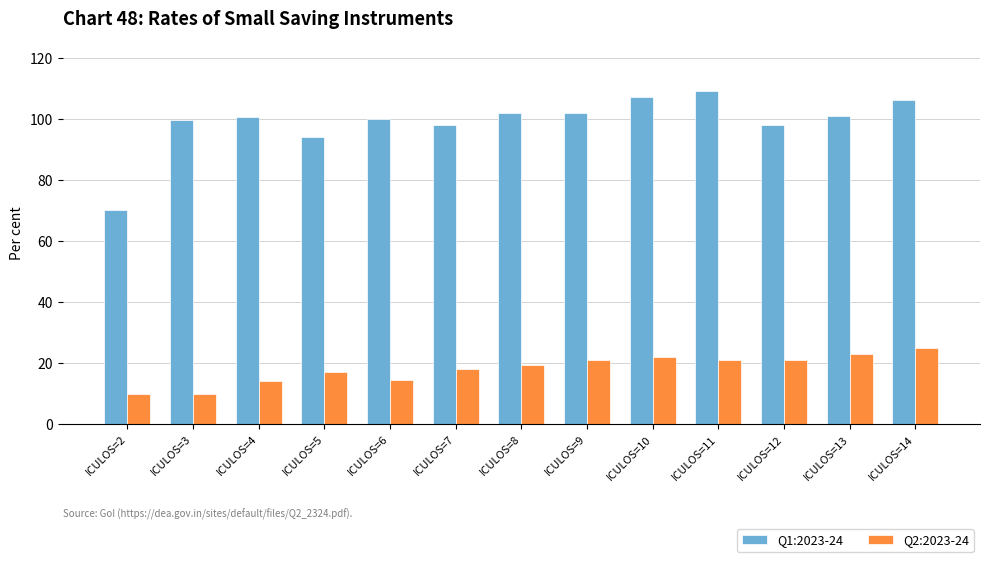

Which series changed the most between ICULOS=7 and ICULOS=10?

Q1:2023-24